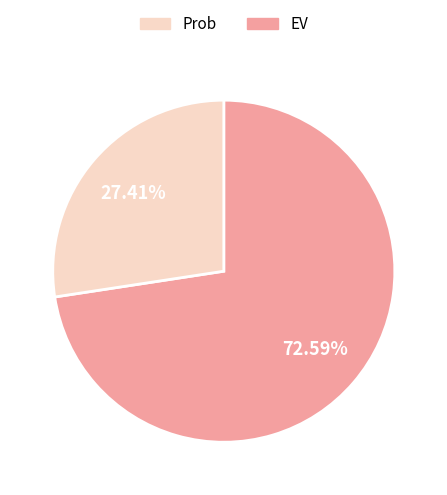

Is there any slice that represents more than half of the pie?

Yes